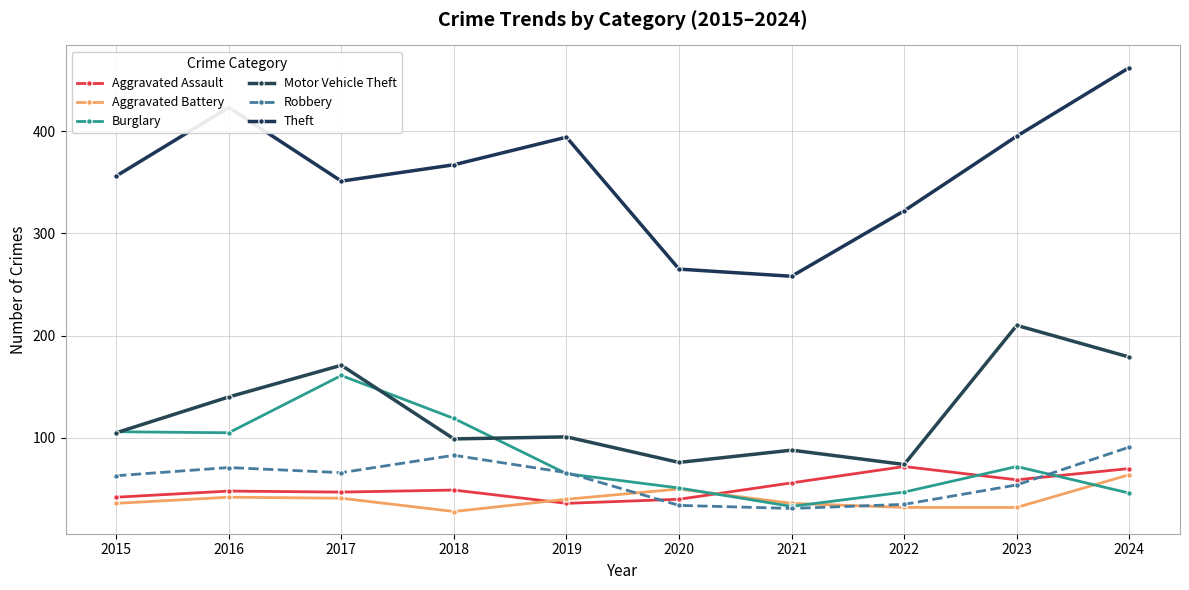

What is the difference between the Burglary values at 2020 and 2019?

14